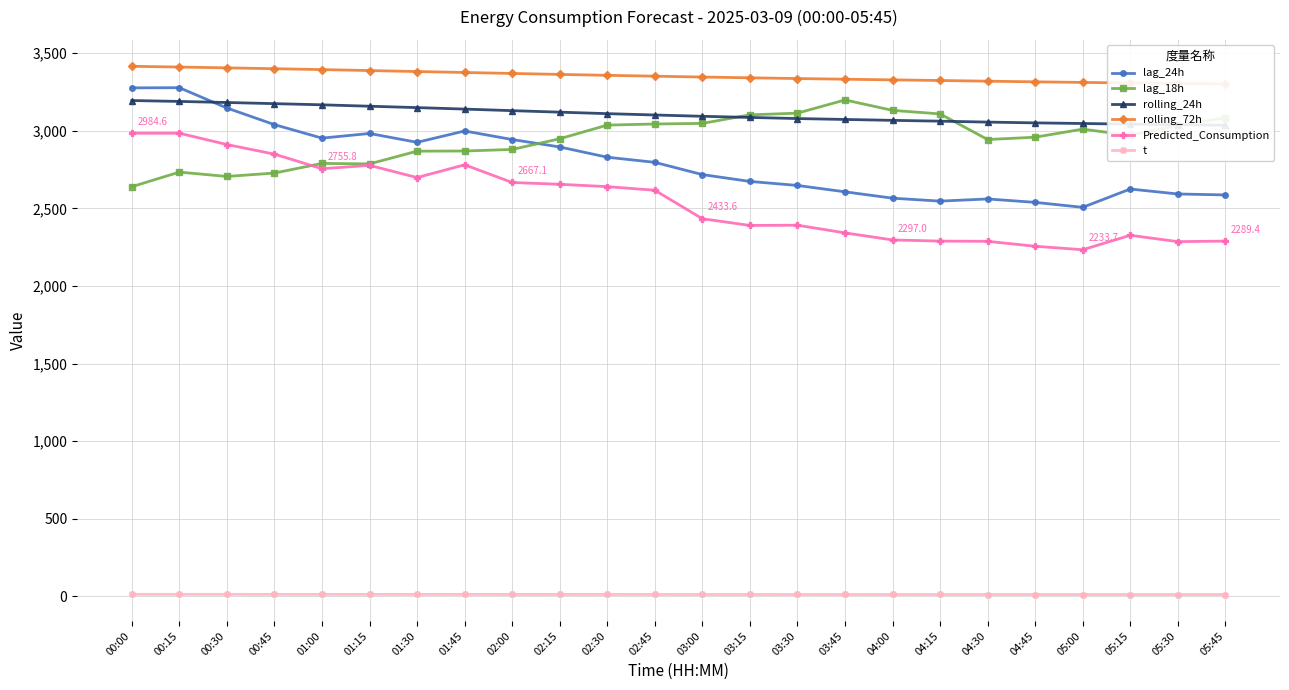

How many values in the rolling_24h series exceed 3102?

12